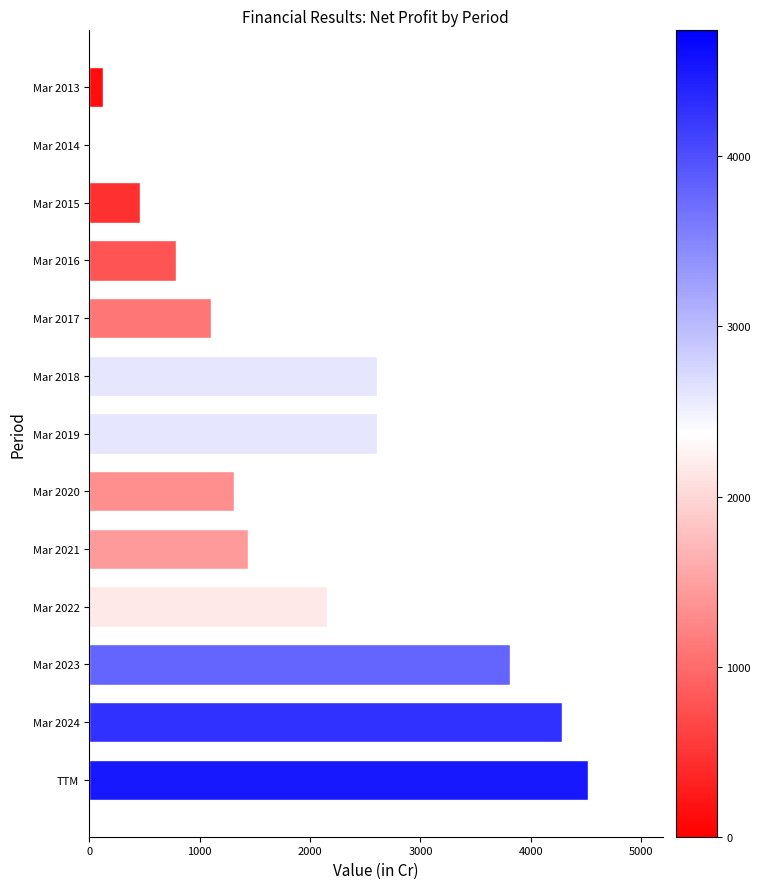

What is the change in value from Mar 2019 to Mar 2021?

-1167